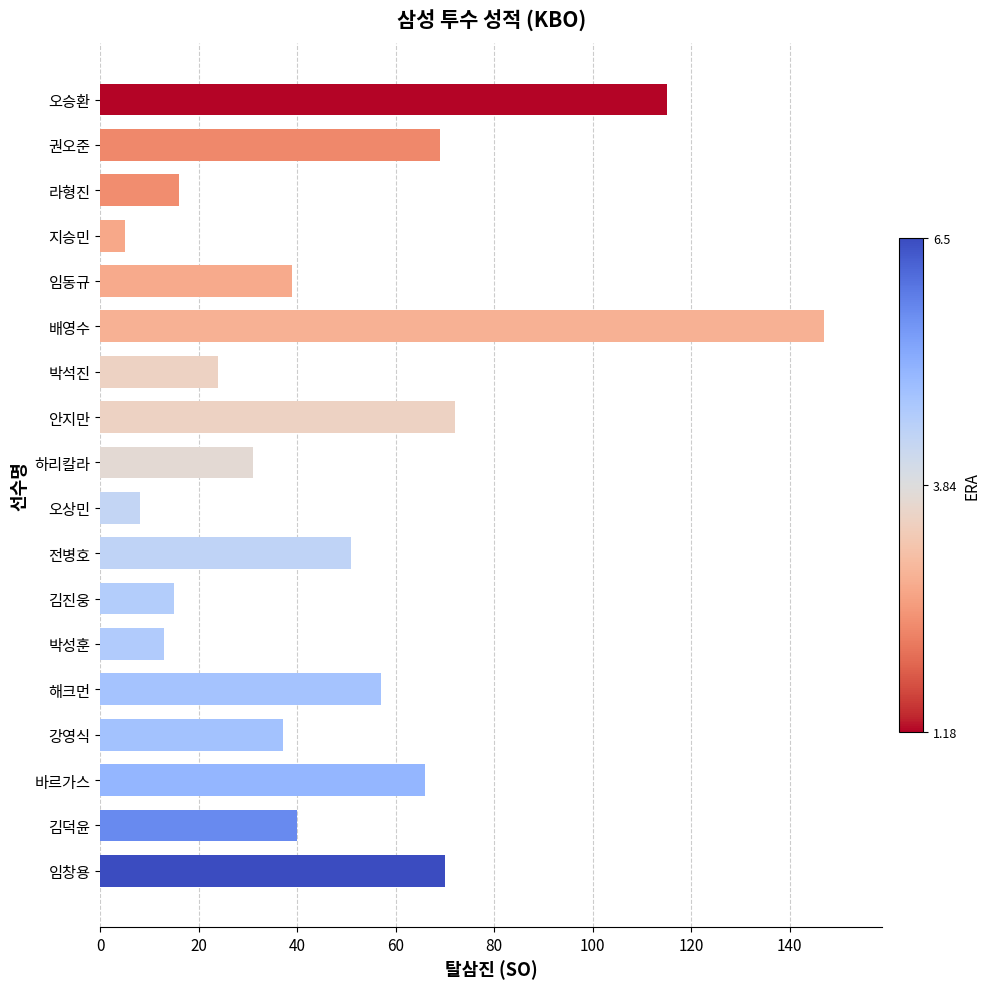

What is the label of the 10th bar from the bottom?

하리칼라